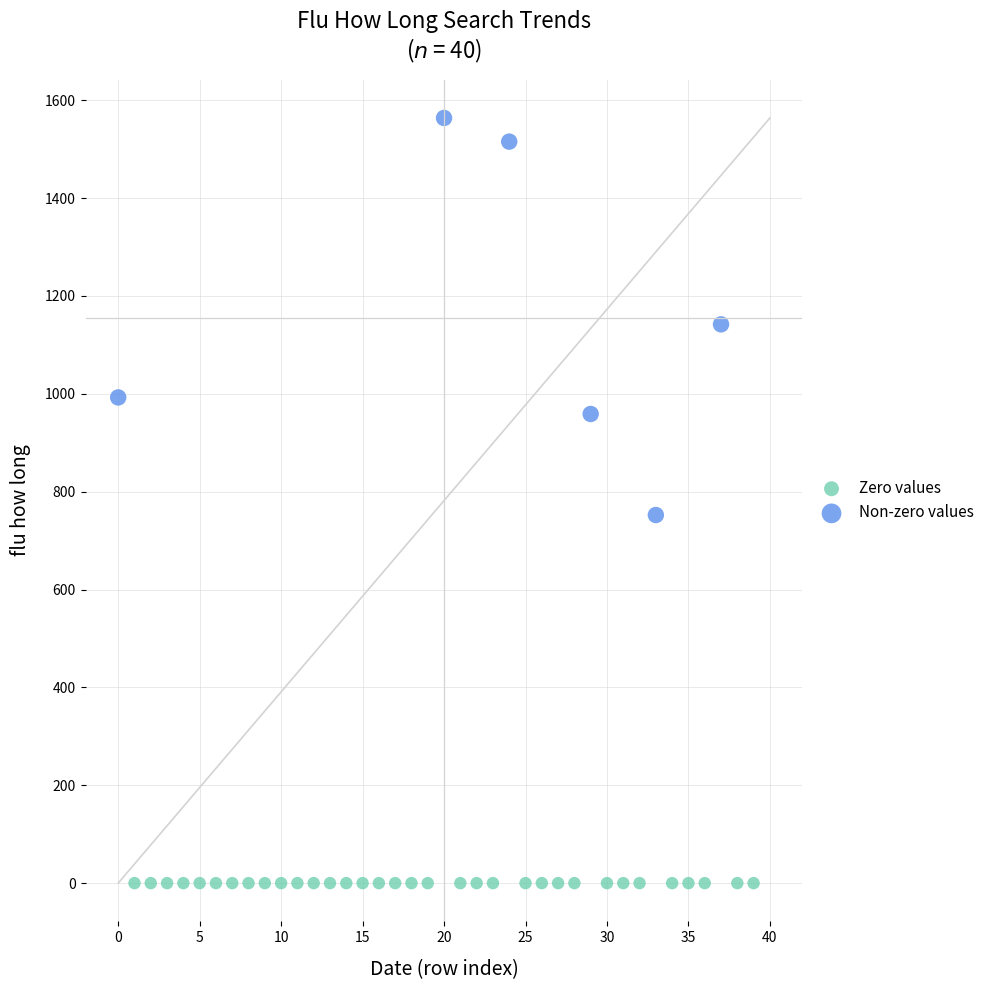

Which series reaches the maximum Y coordinate?

Non-zero values